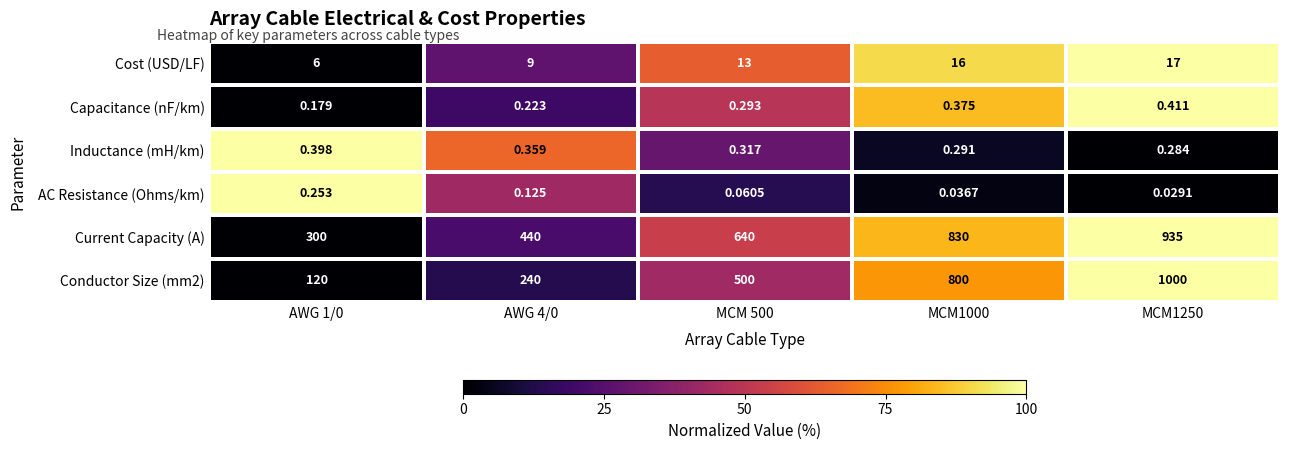

What is the spread (max minus min) of values at MCM1250?

1000.0